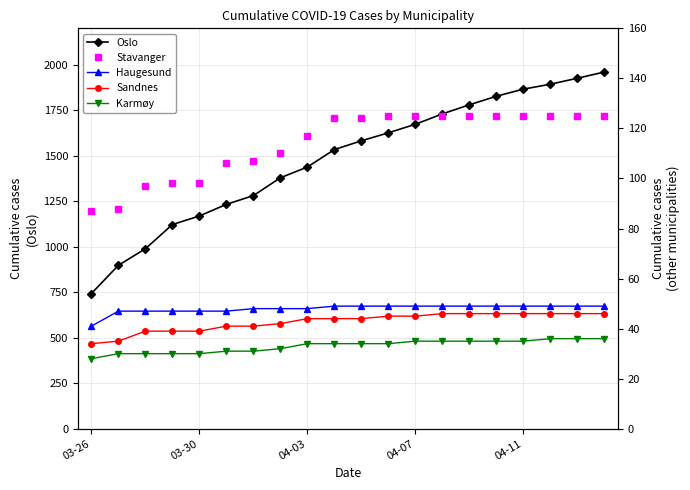

At which label does Oslo reach its minimum?

03-26